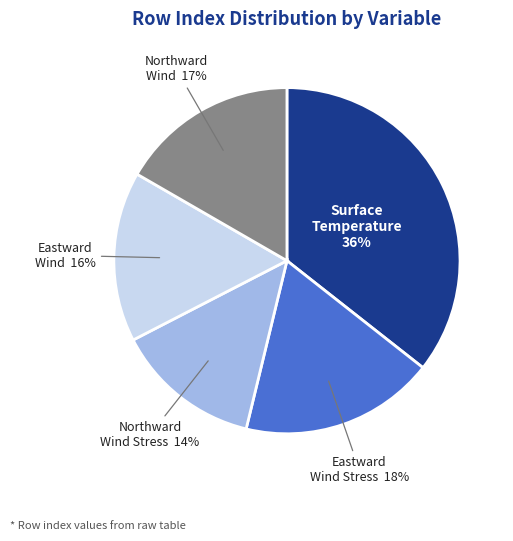

Which has a higher value, Surface Temperature or Eastward Wind Stress?

Surface Temperature